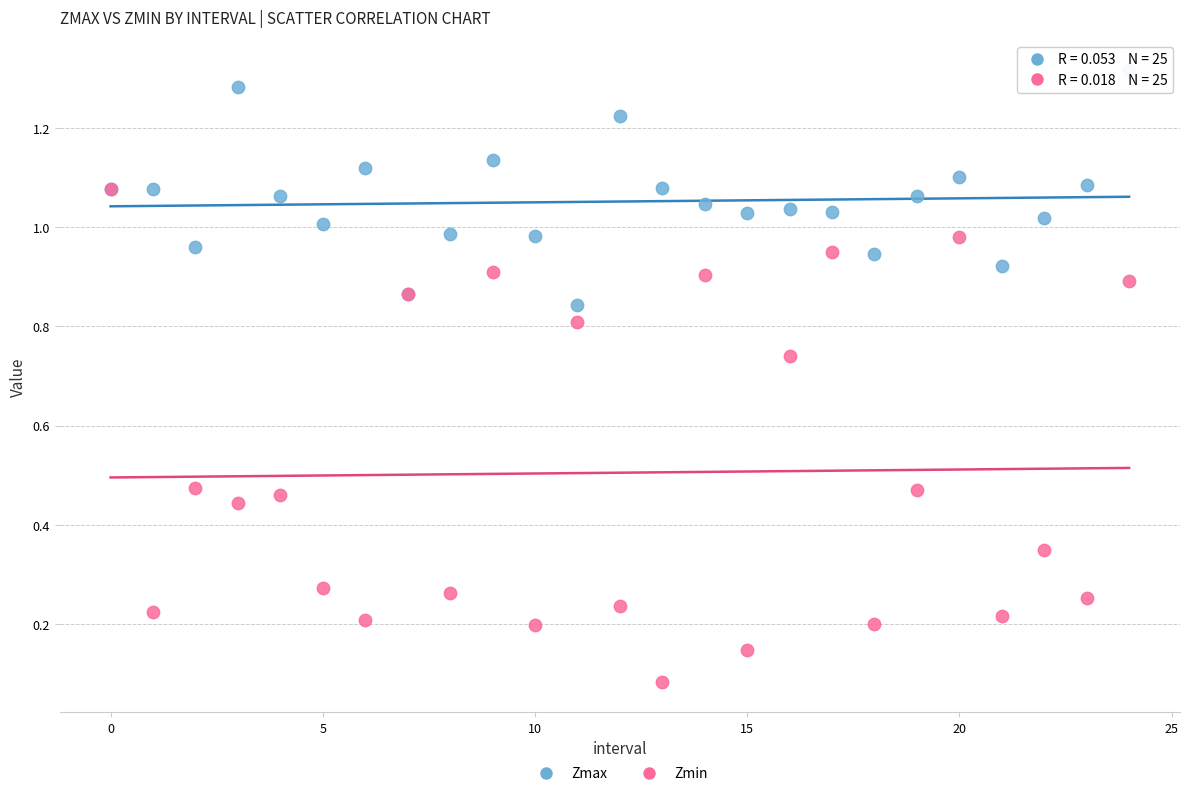

Which series reaches the maximum Y coordinate?

Zmax